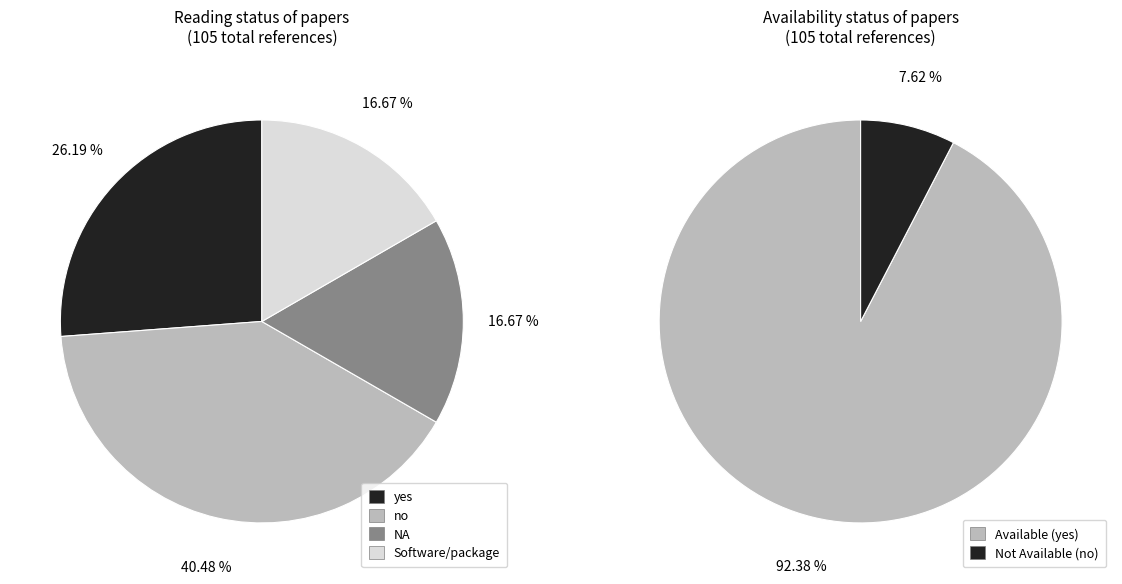

Is it true that no is 40% of the pie?

True